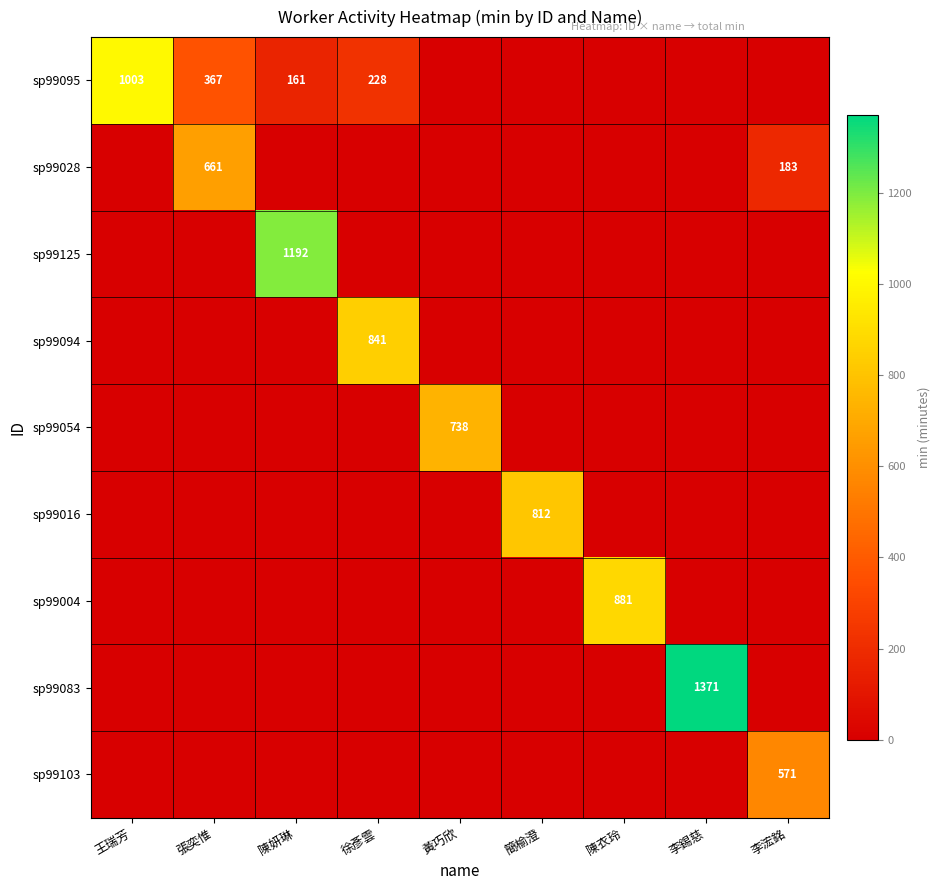

The value of sp99095 at 徐彥雲 is 228. True or false?

True